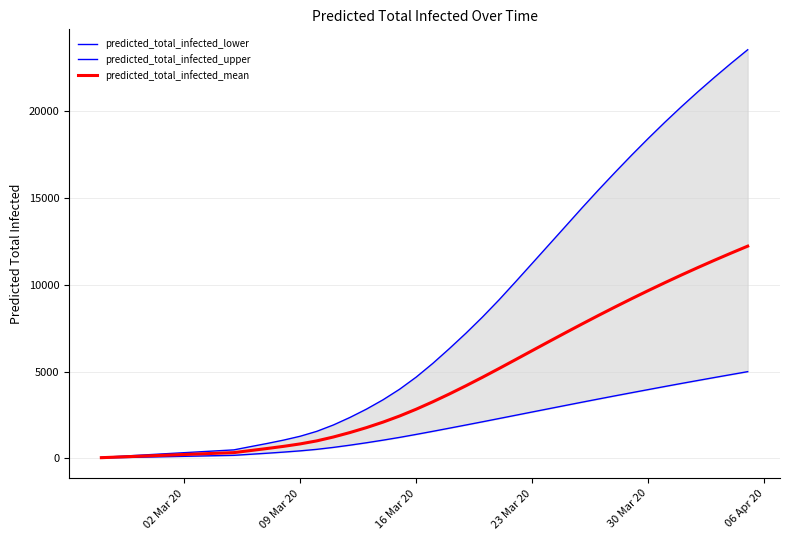

What is the highest value of the predicted_total_infected_mean series?

12225